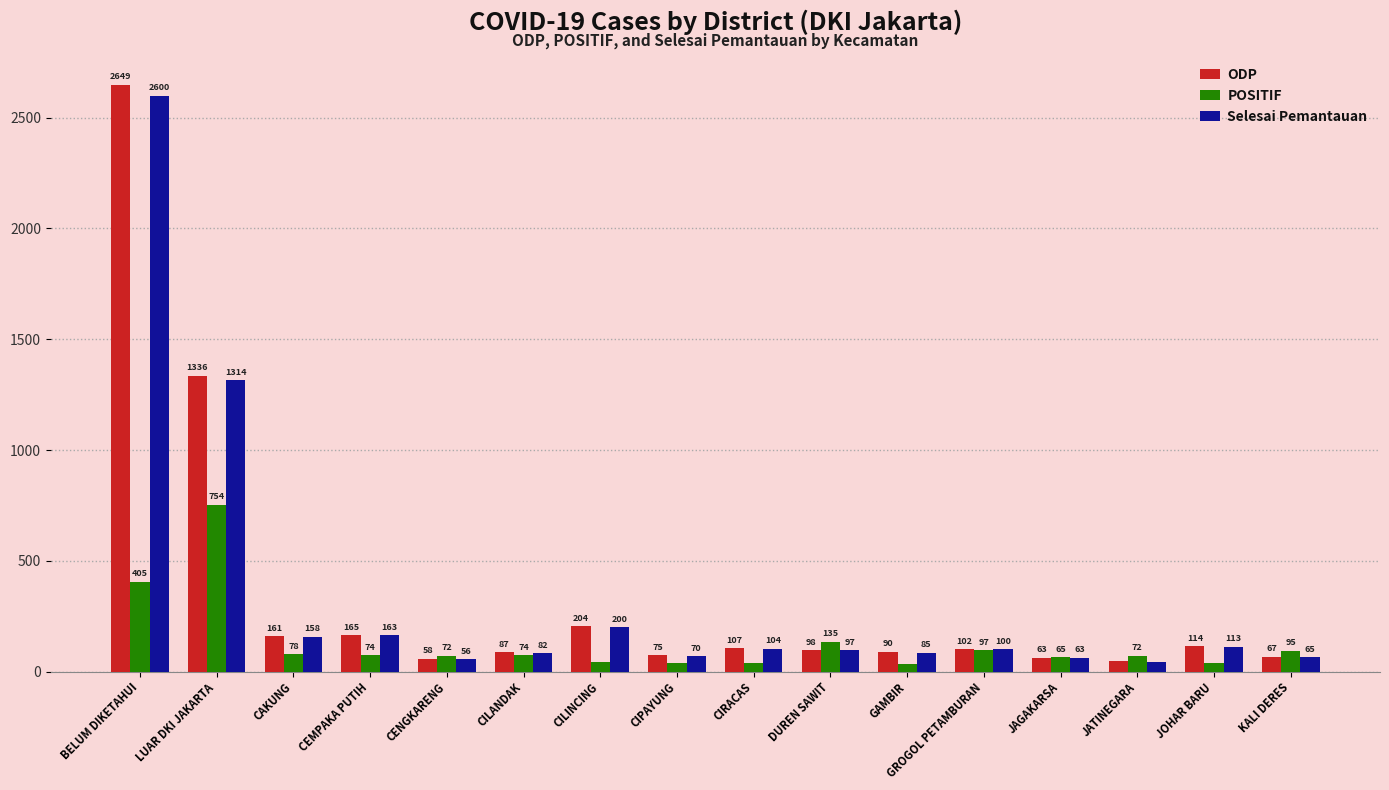

At which category is the sum across all series the highest?

BELUM DIKETAHUI